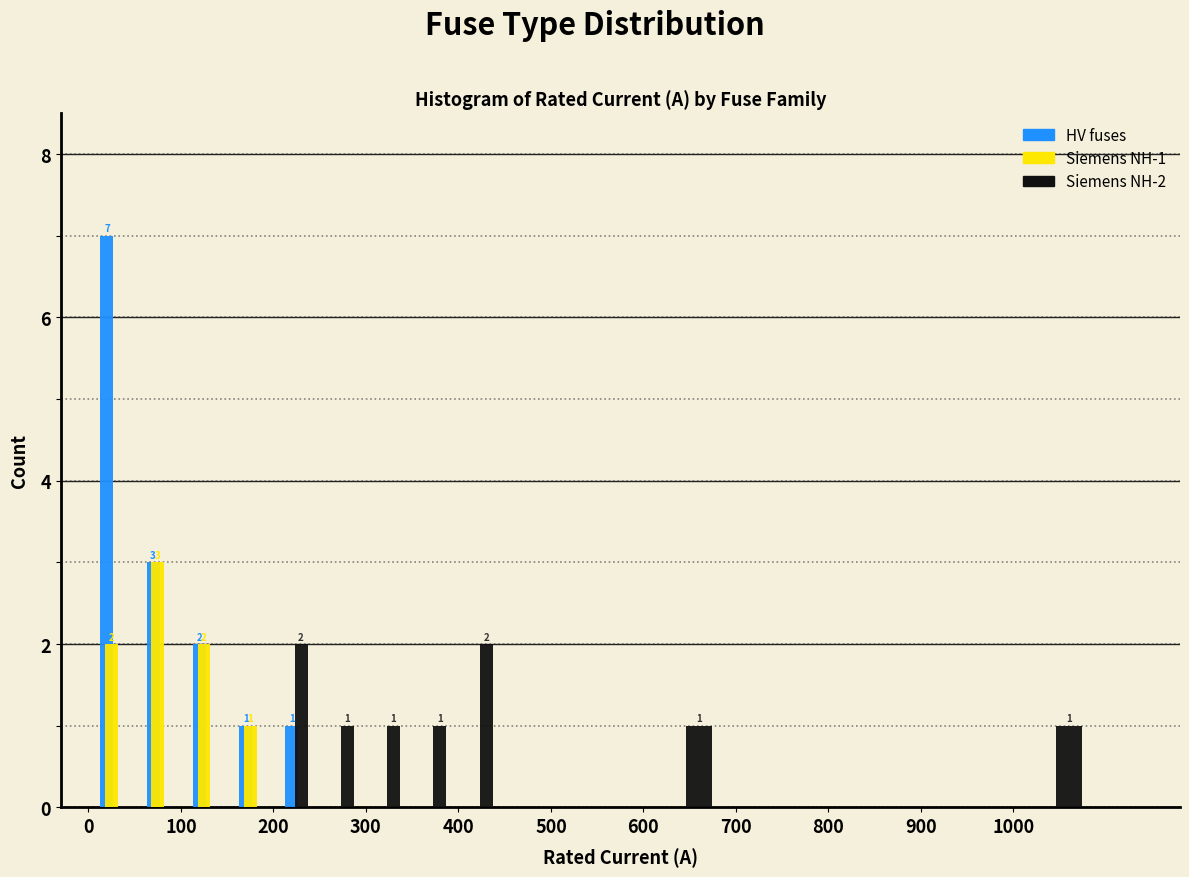

In the Siemens NH-1 series, which range on the x-axis has the tallest bar?

50 to 100